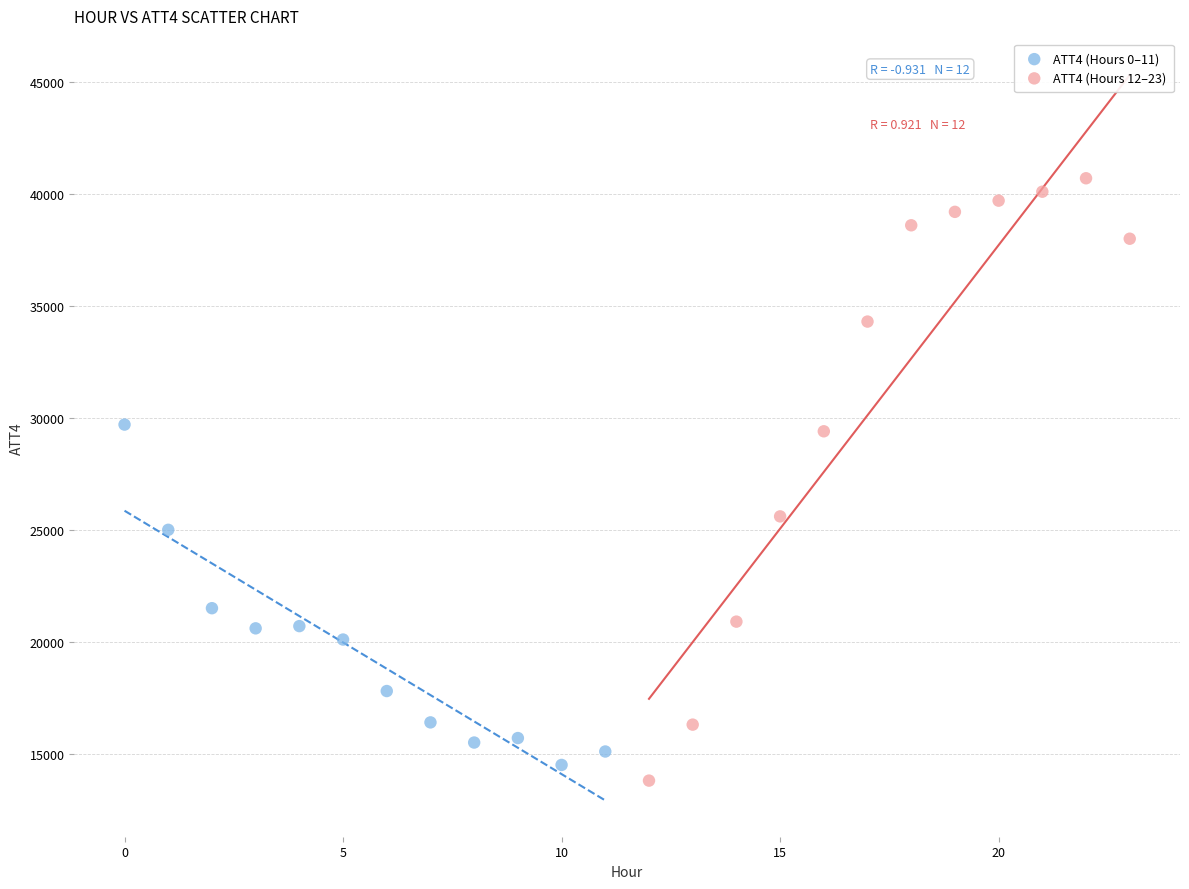

Which series has the widest spread of Y values?

ATT4 (Hours 12–23)